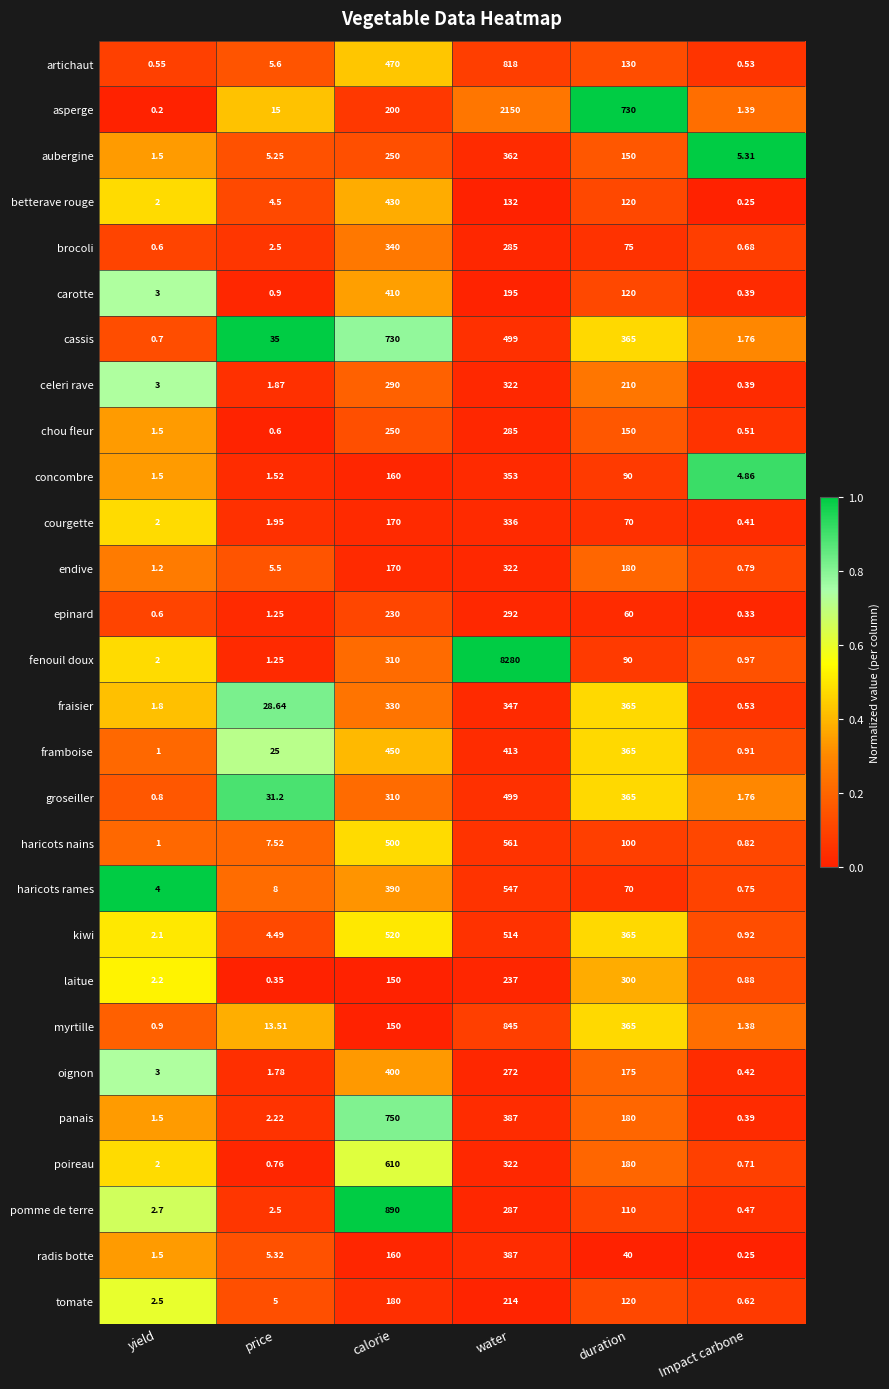

Rank the categories by kiwi value from lowest to highest.

Impact carbone, yield, price, duration, water, calorie